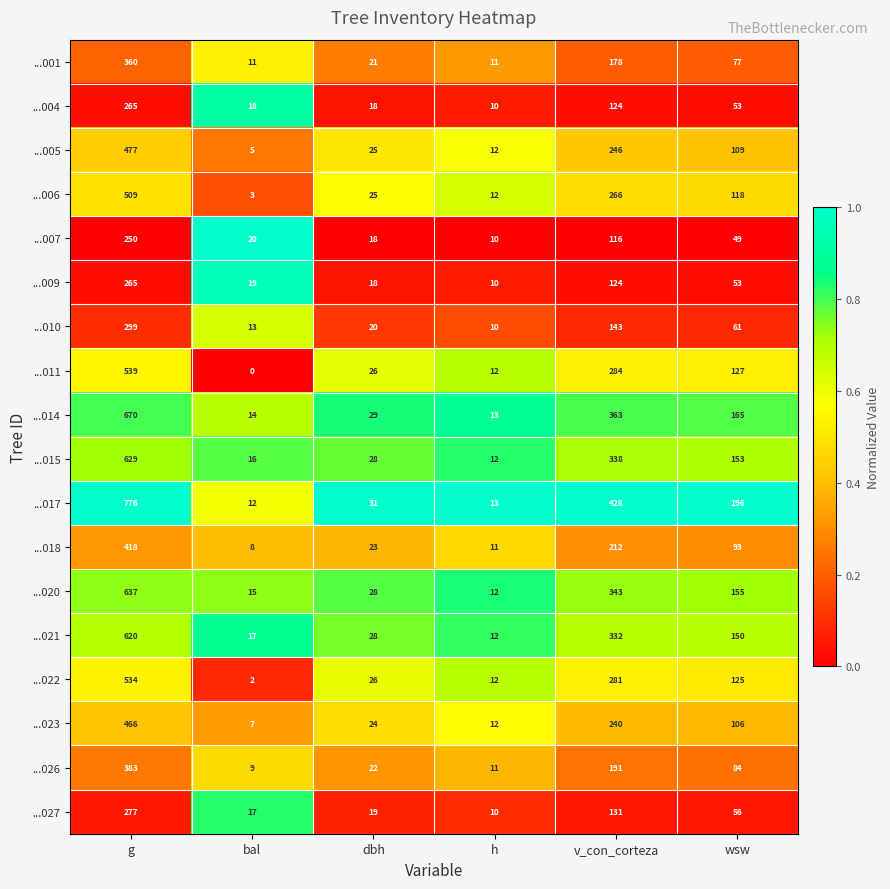

Rank the categories by ...015 value from highest to lowest.

g, v_con_corteza, wsw, dbh, bal, h